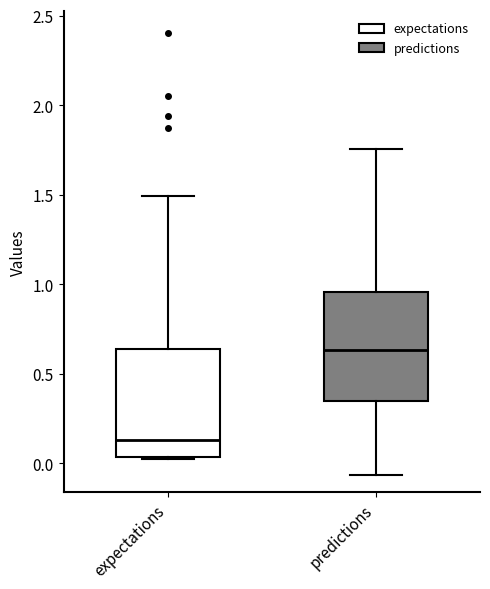

Which box has the lowest median line?

expectations